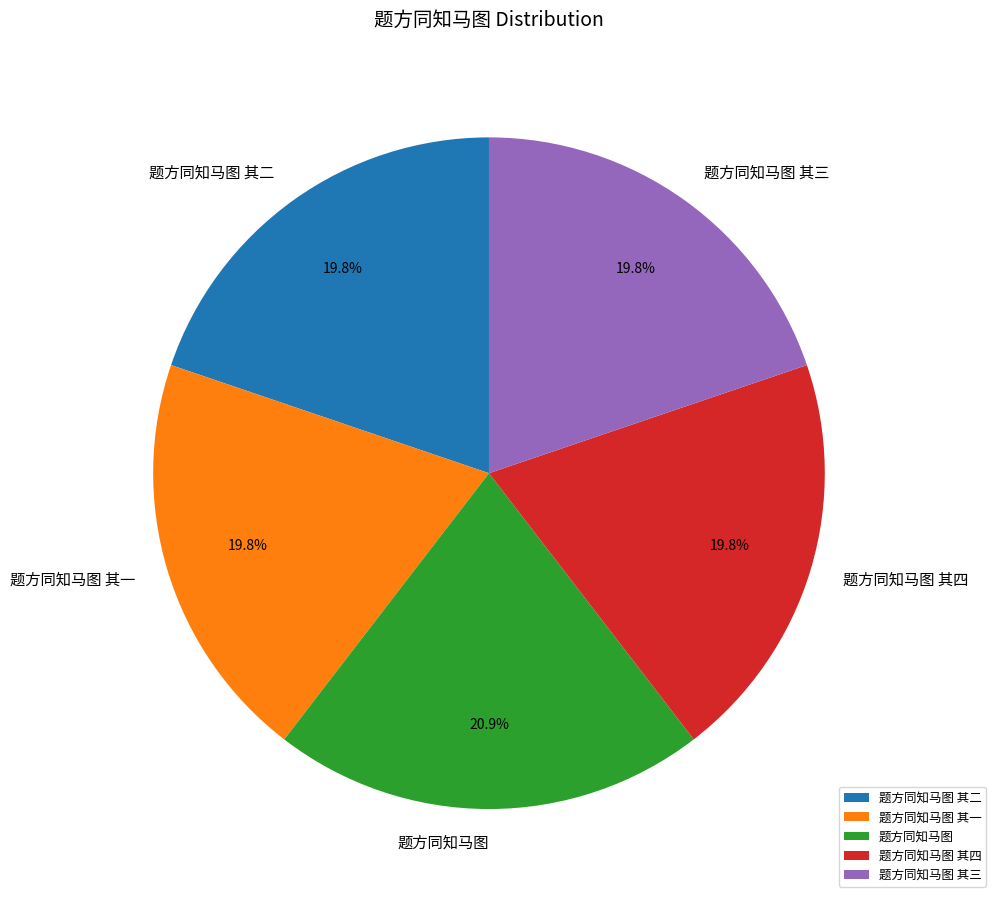

Is it true that 题方同知马图 is 21% of the pie?

True